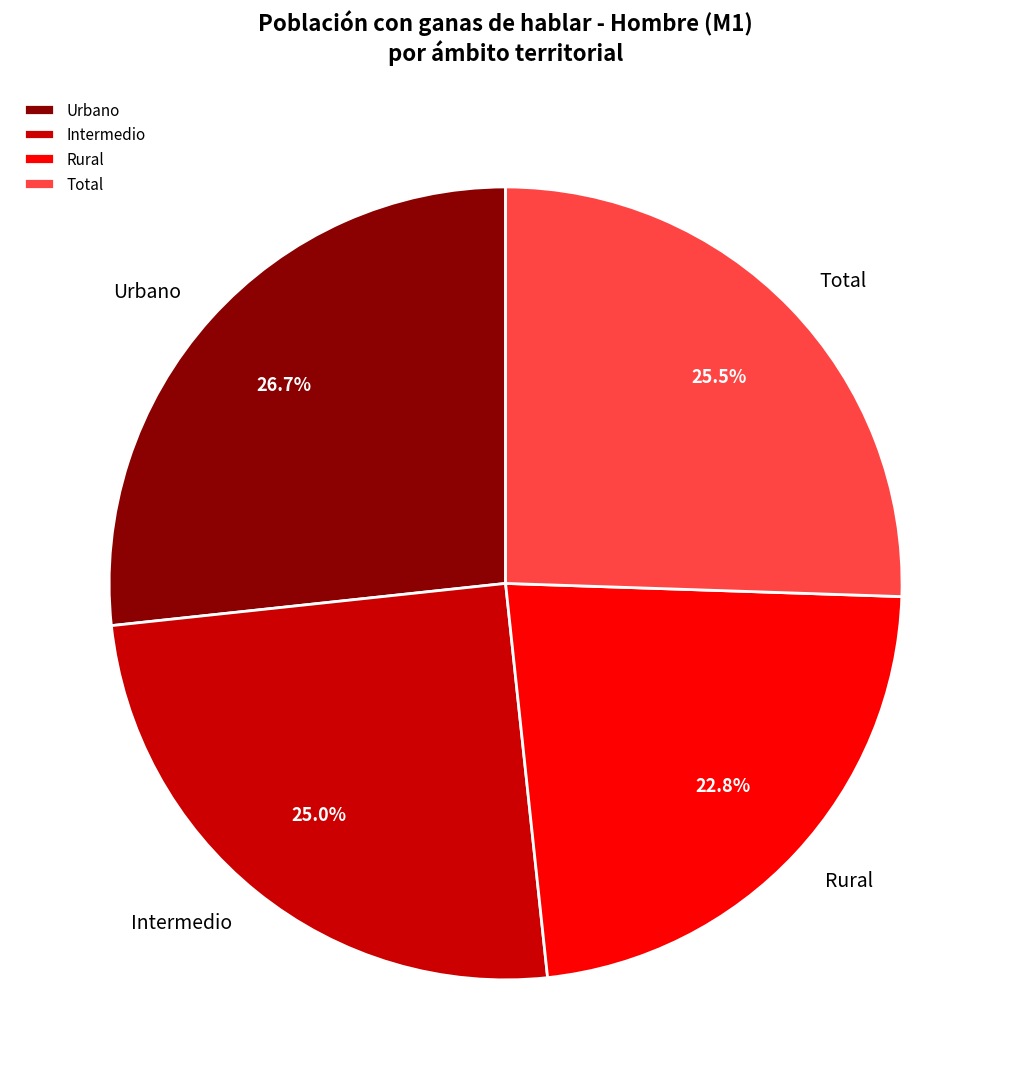

Is it true that Total is 19% of the pie?

False